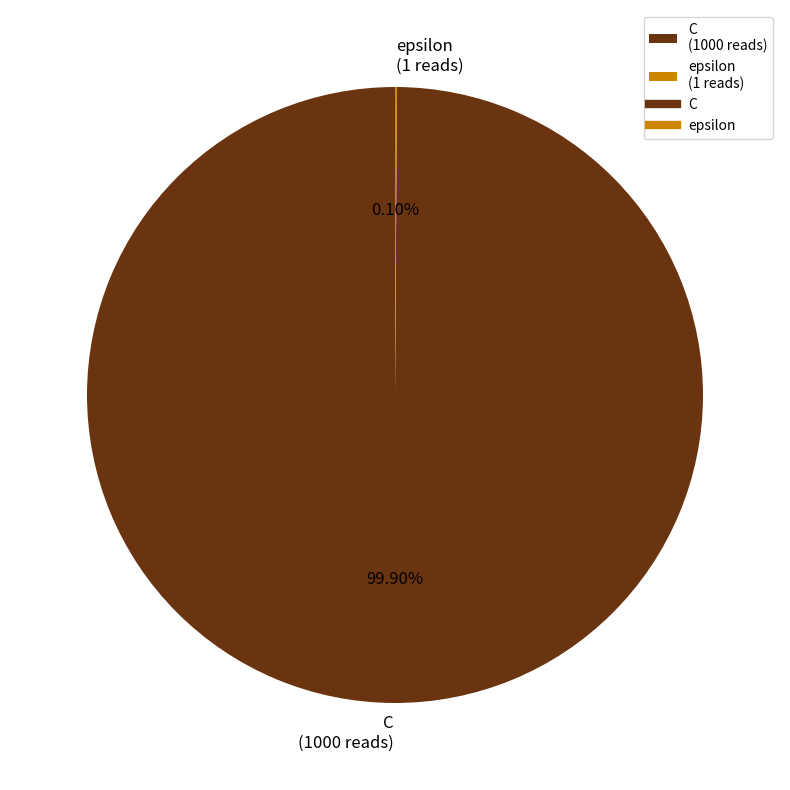

What is the largest slice in the pie chart?

C